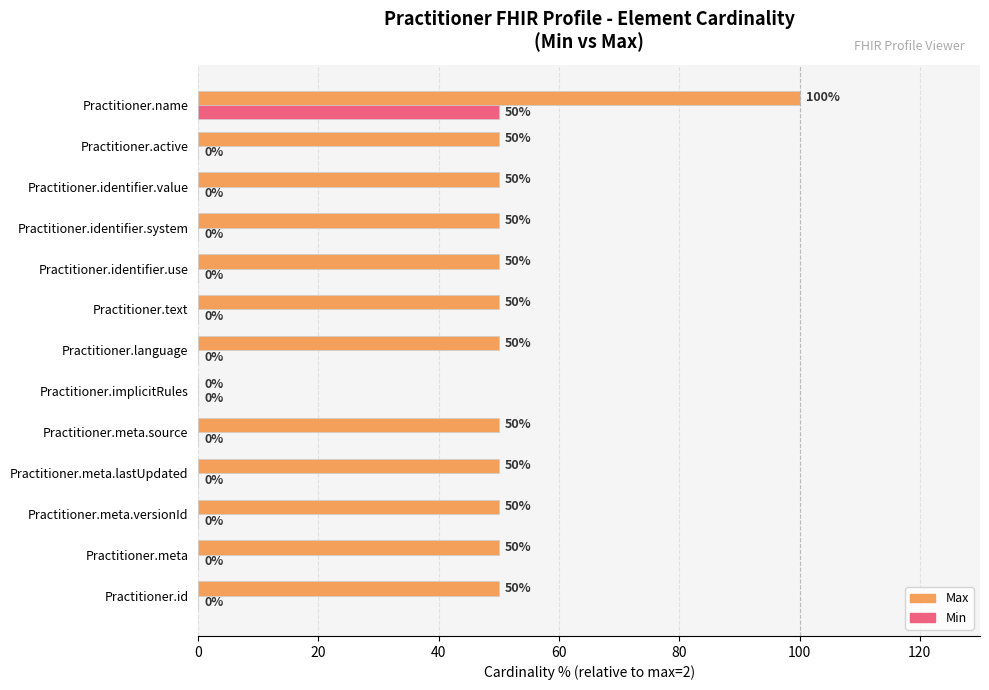

What is the maximum value for Max?

100